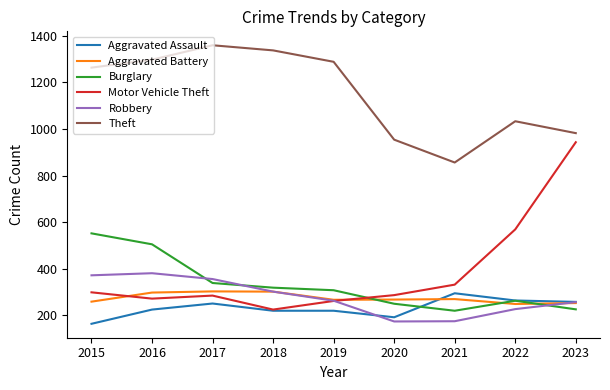

Which series has the largest total across all categories?

Theft